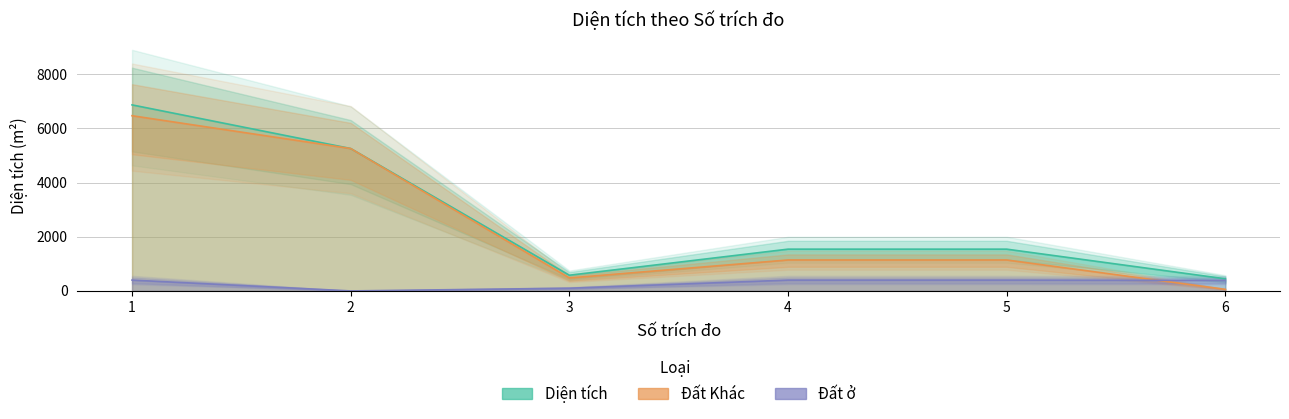

What is the sum of all Đất ở values?

1690.0